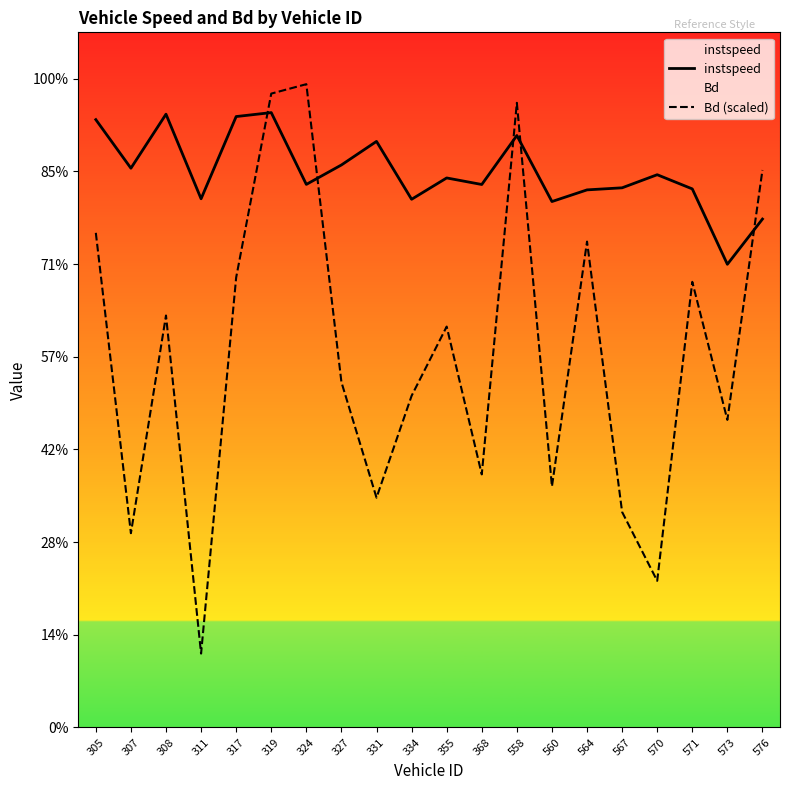

What are all the series names shown in the legend?

instspeed, Bd (scaled)